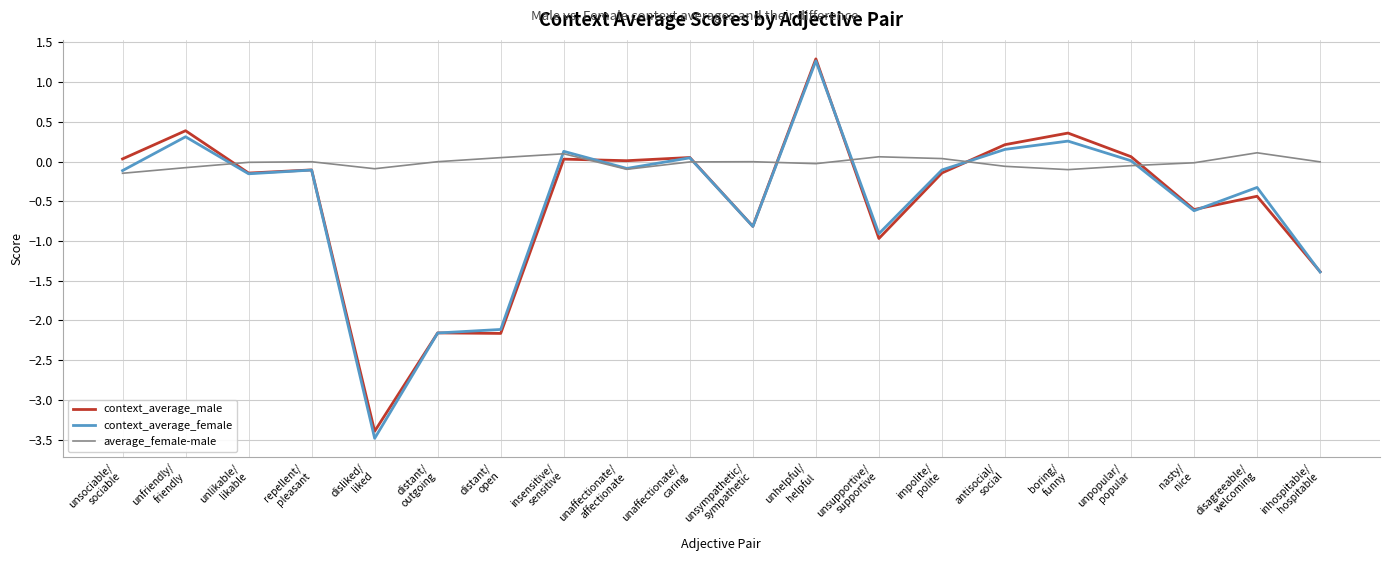

True or false: average_female-male and context_average_female intersect in this chart.

True